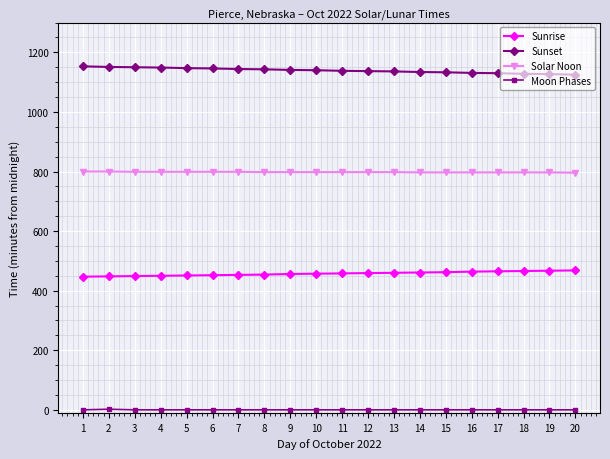

What is the lowest value of the Sunrise series?

447